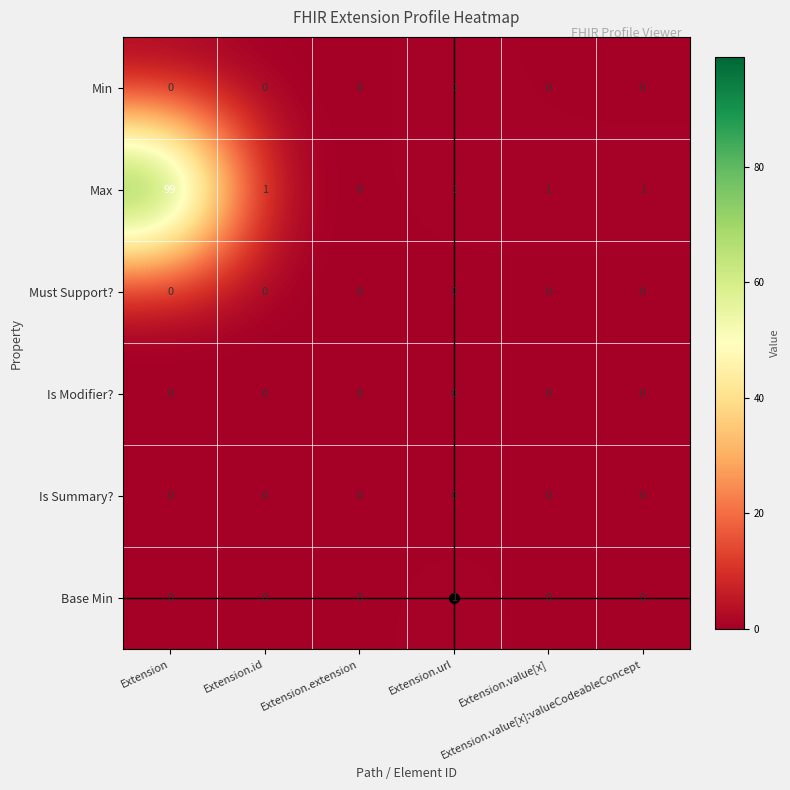

At which category is the sum across all series the highest?

Extension